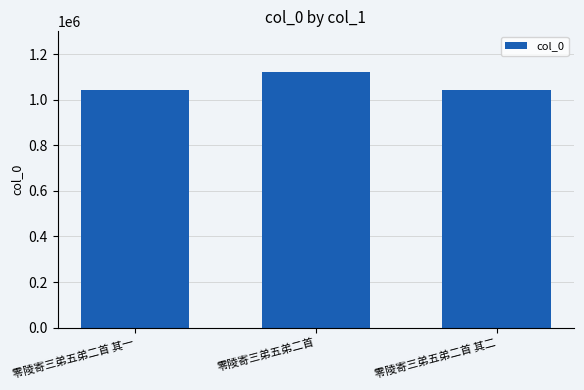

Where does the data first go above 1044308?

零陵寄三弟五弟二首